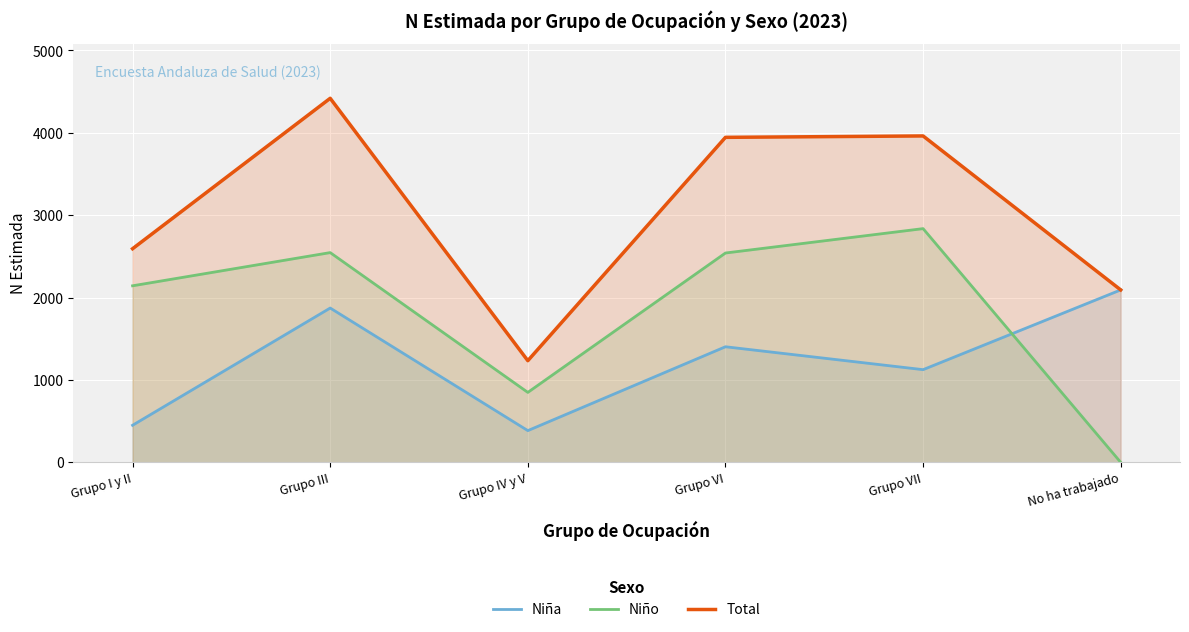

How many data points does each series have?

6